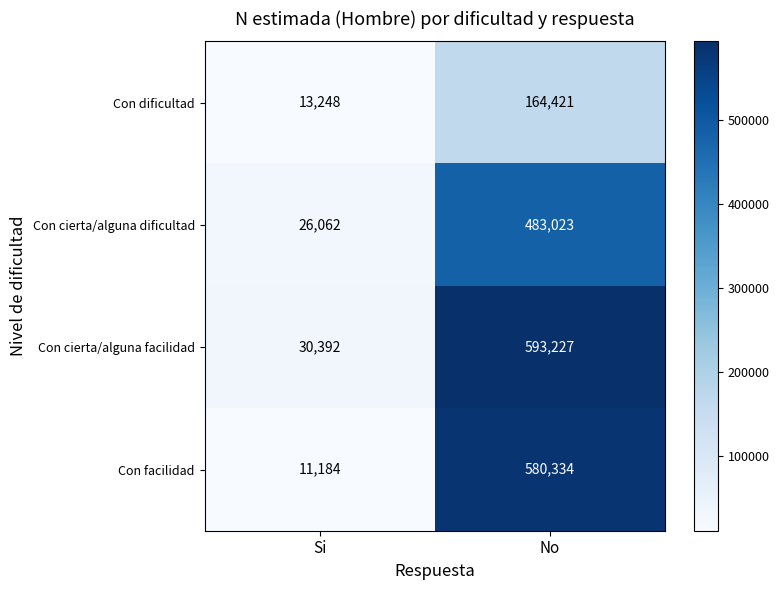

The value of Con cierta/alguna facilidad at Si is 30392. True or false?

True